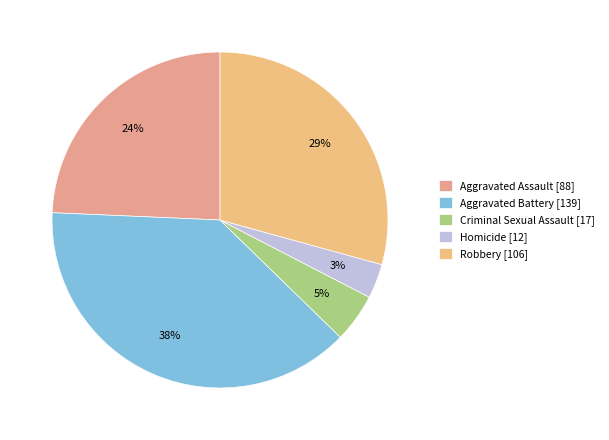

How many segments does this pie chart have?

5